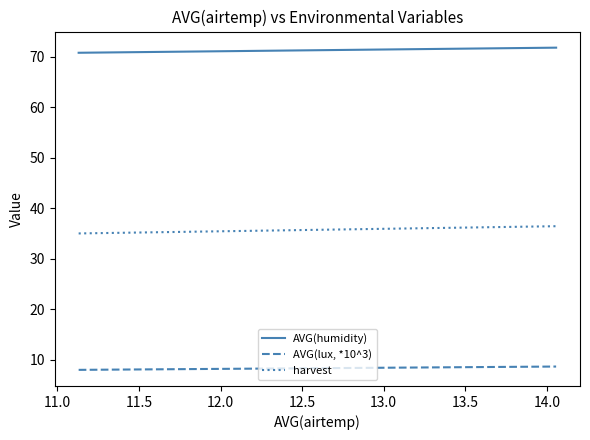

True or false: AVG(humidity) and AVG(lux, *10^3) cross at least once.

False